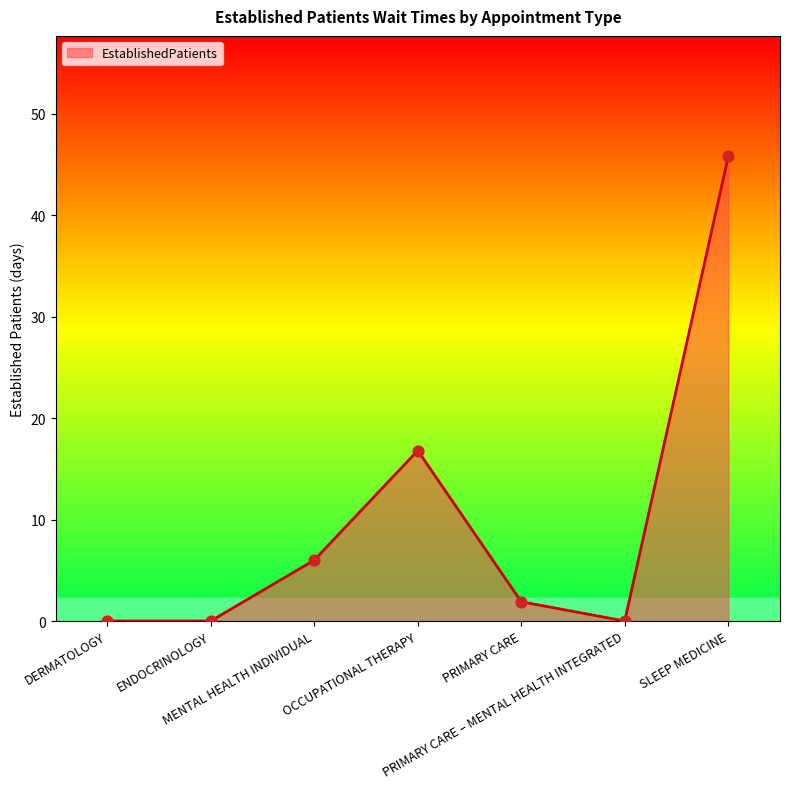

Between ENDOCRINOLOGY and MENTAL HEALTH INDIVIDUAL, which is larger?

MENTAL HEALTH INDIVIDUAL